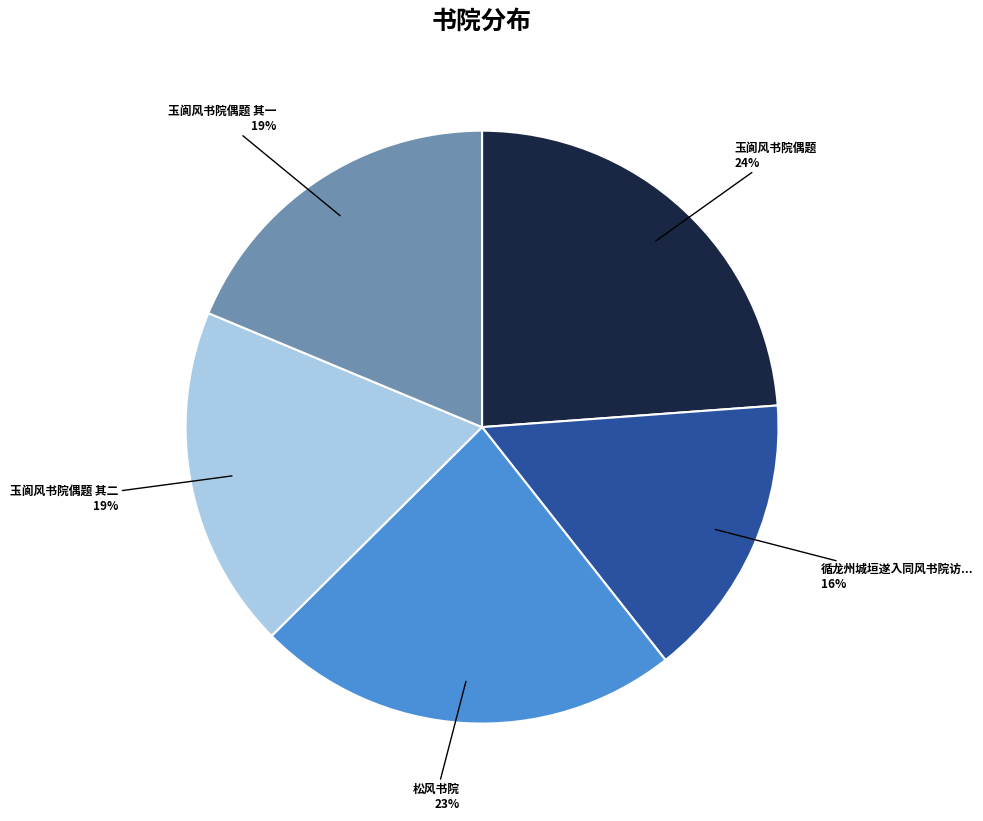

Count the number of slices in the pie.

5